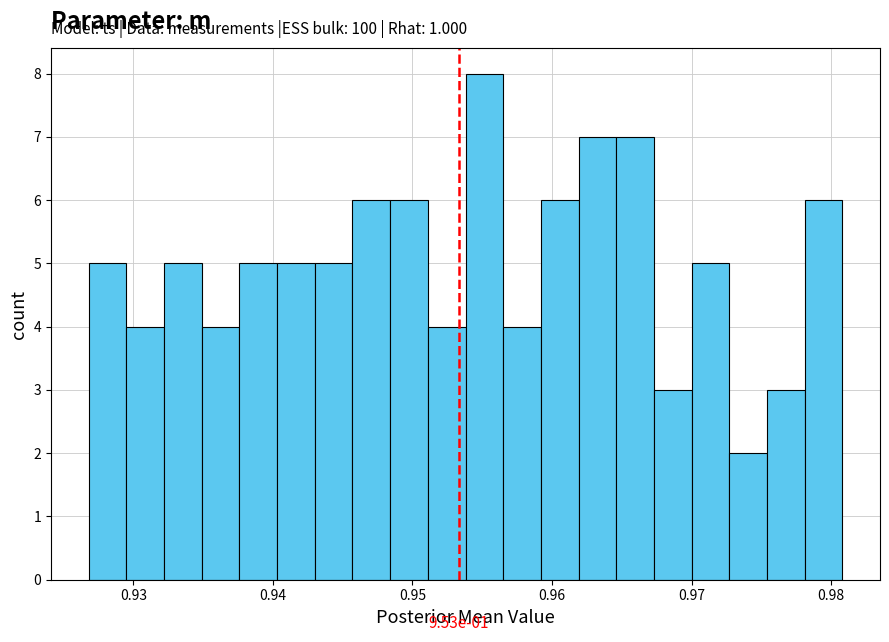

Around what value on the x-axis is the tallest bar? Give the approximate position of its centre, as read against the axis.

0.955